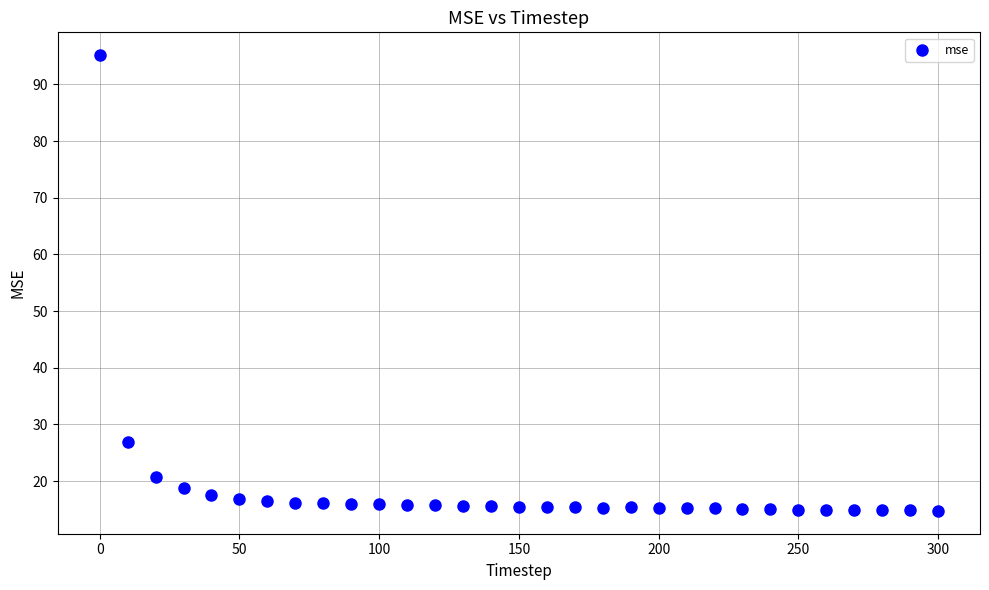

What is the range of X values (max minus min)?

300.0